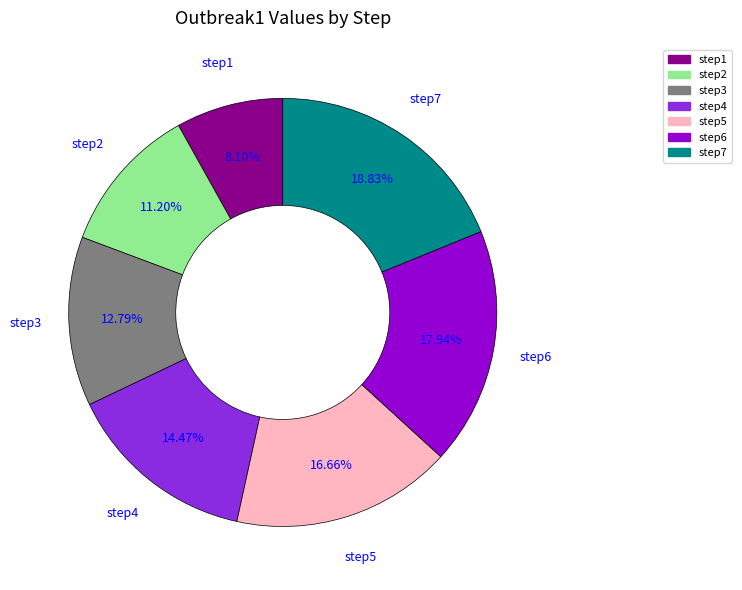

Approximately how many times larger is the value at step1 compared to step6?

0.5